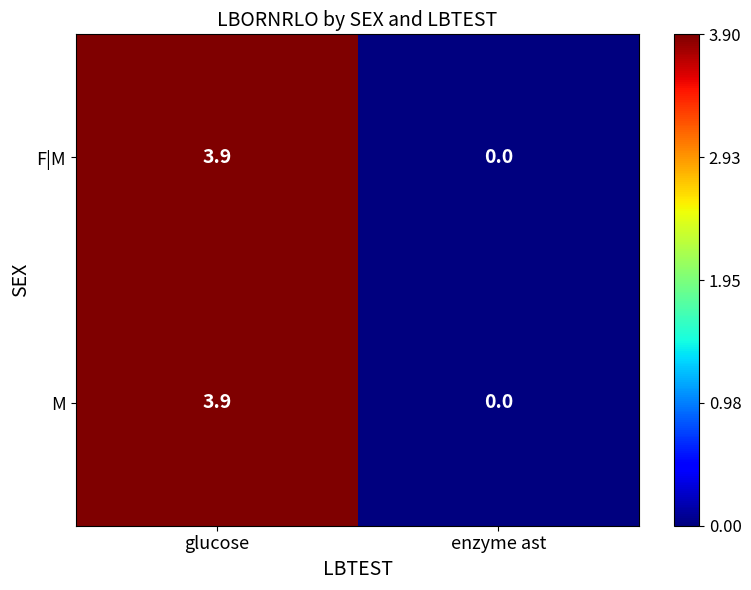

How many values in the F|M series are below 3?

1